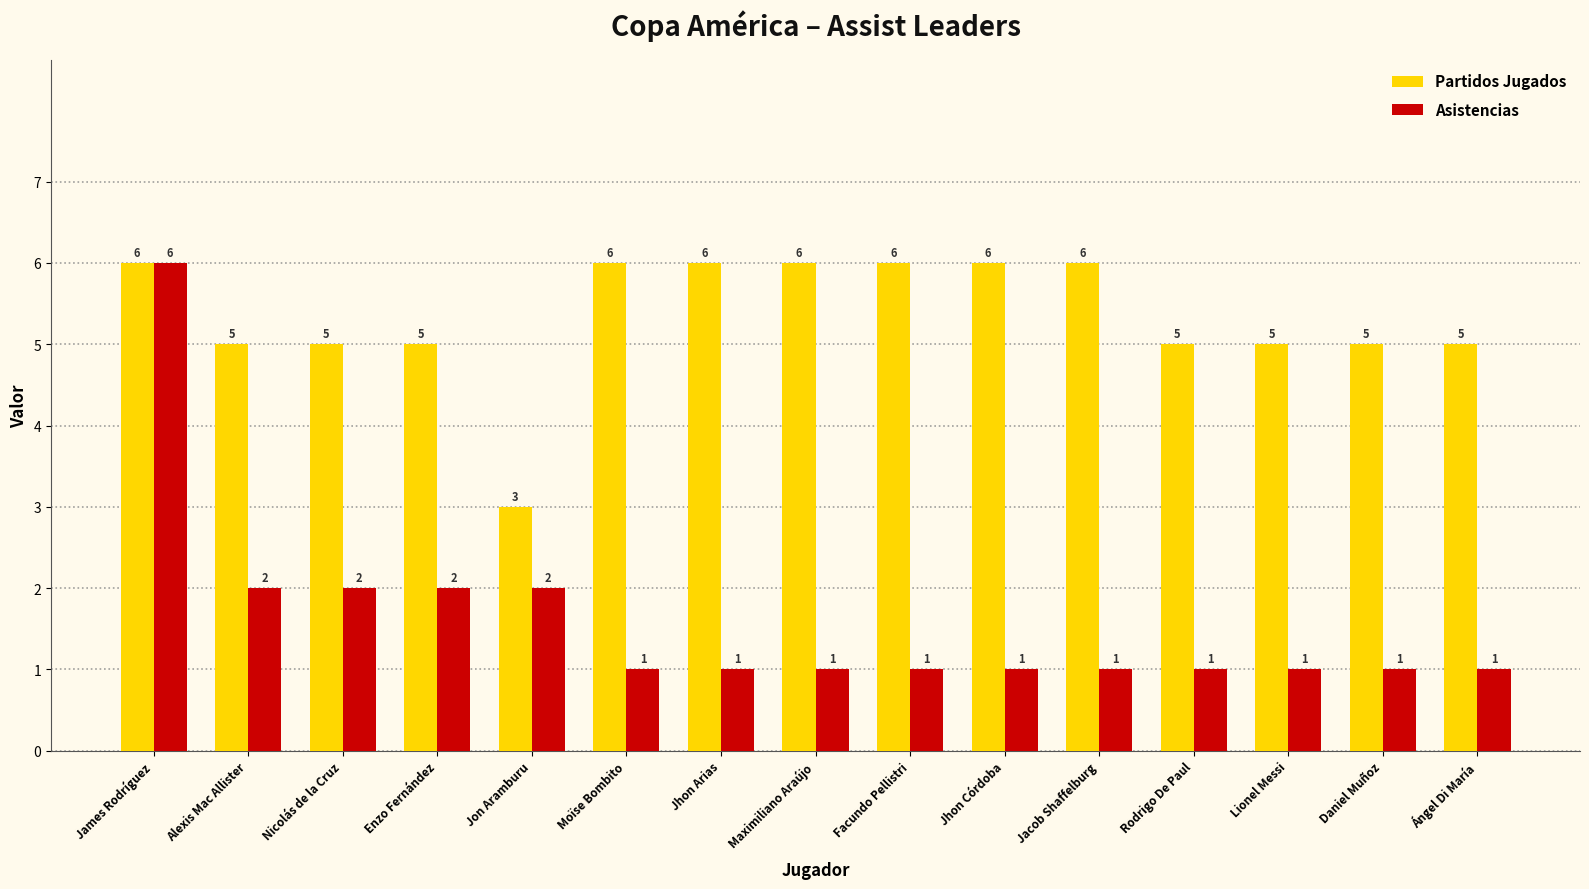

List the series in order of their overall mean, lowest first.

Asistencias, Partidos Jugados